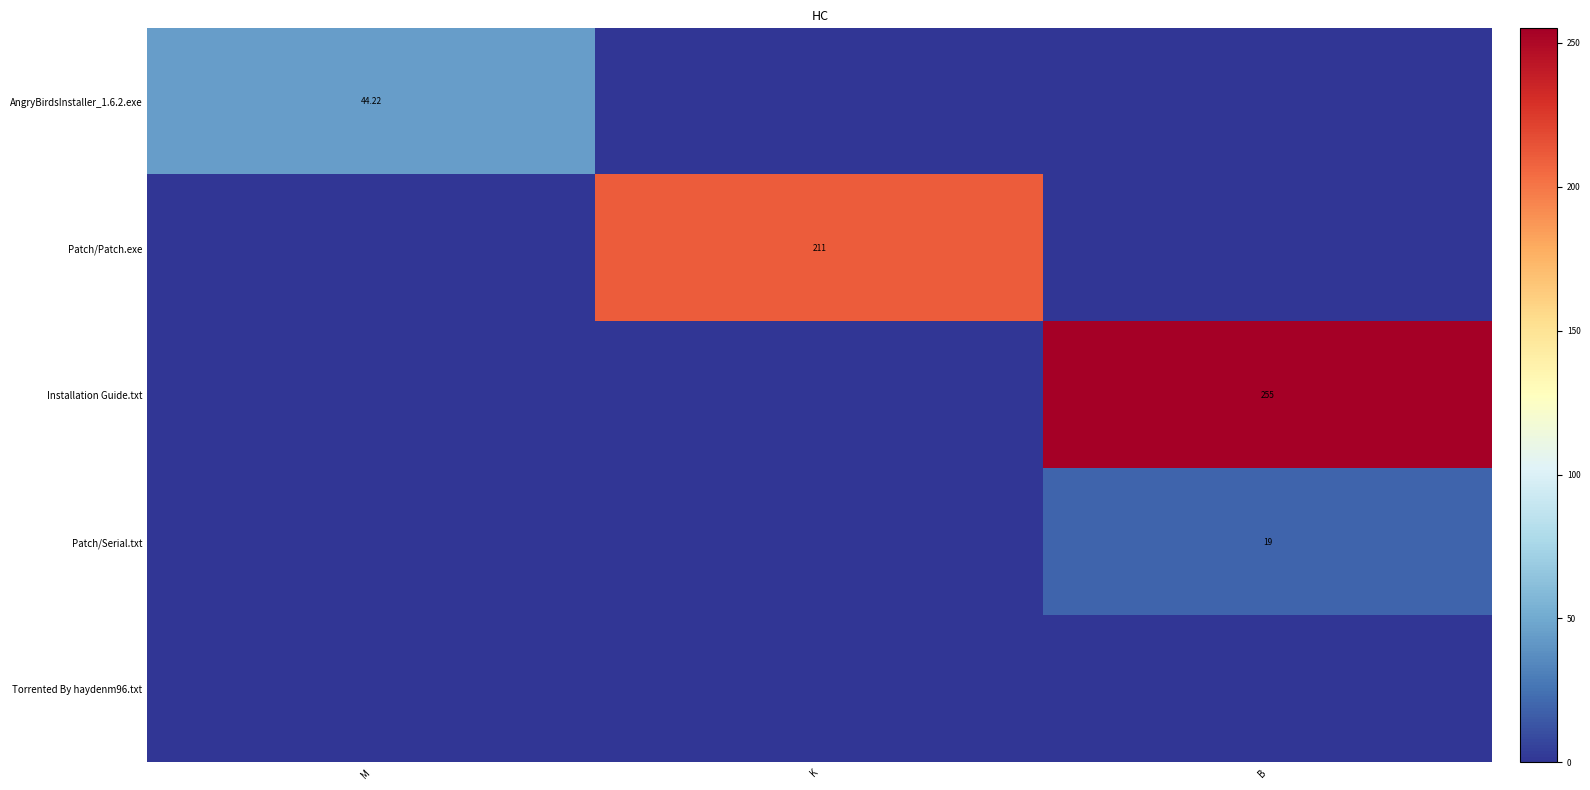

How many values in Installation Guide.txt are above zero?

1